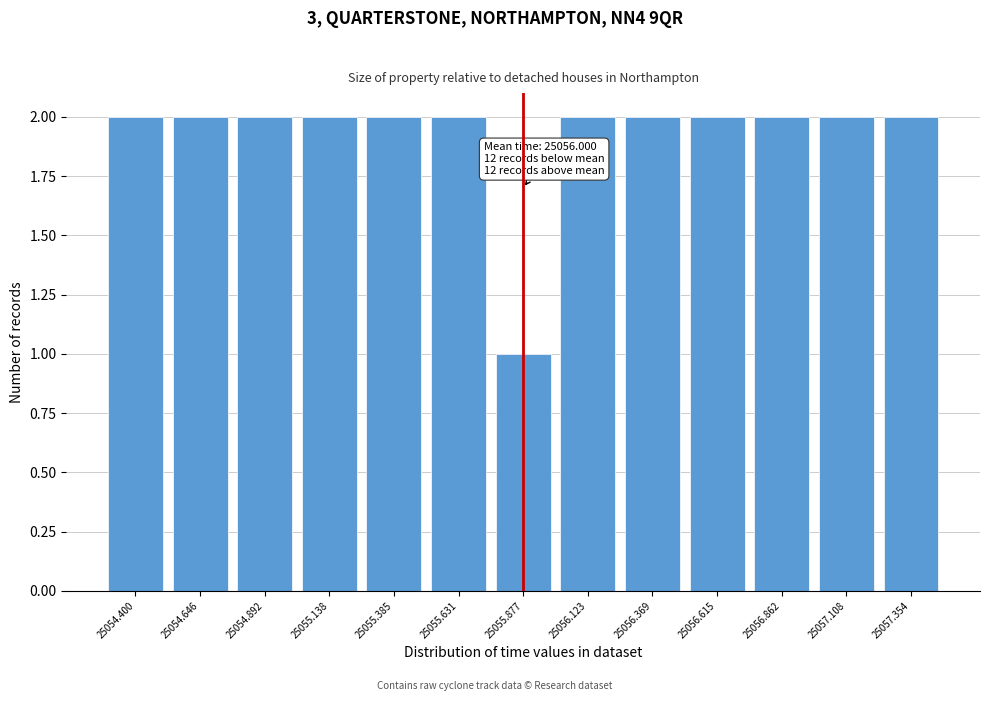

Reading left to right, extract all data points from this chart.

25054.400=2	25054.646=2	25054.892=2	25055.138=2	25055.385=2	25055.631=2	25055.877=1	25056.123=2	25056.369=2	25056.615=2	25056.862=2	25057.108=2	25057.354=2